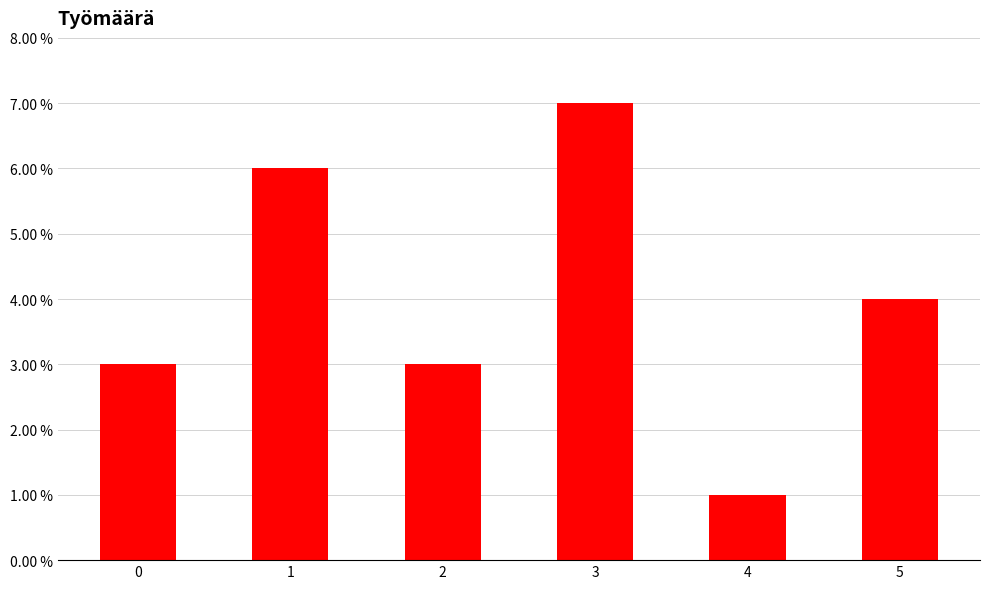

Which category has the lowest value across all series?

4